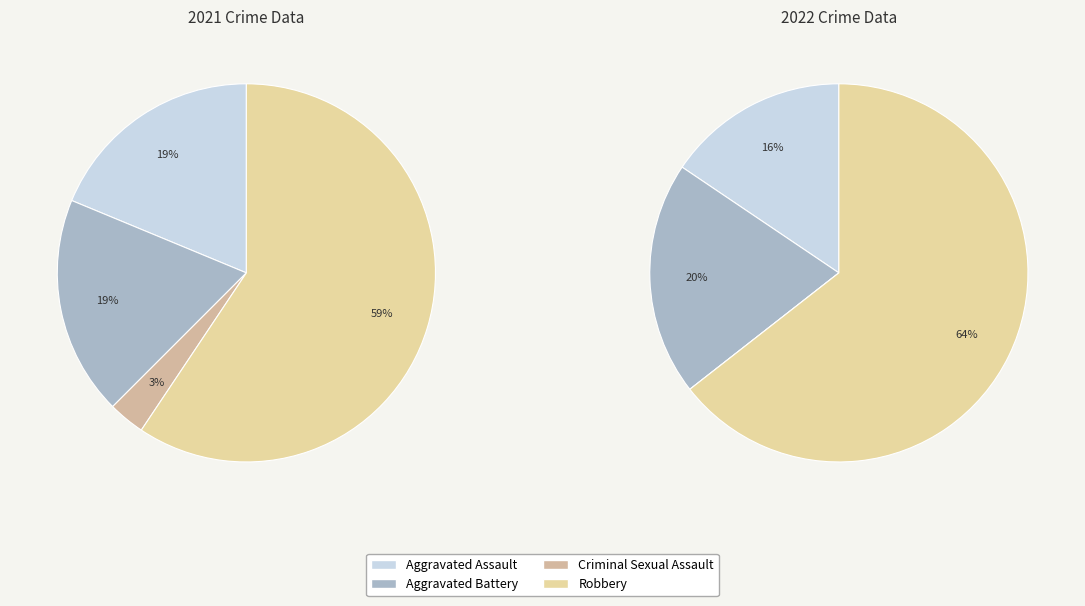

How many segments does this pie chart have?

4